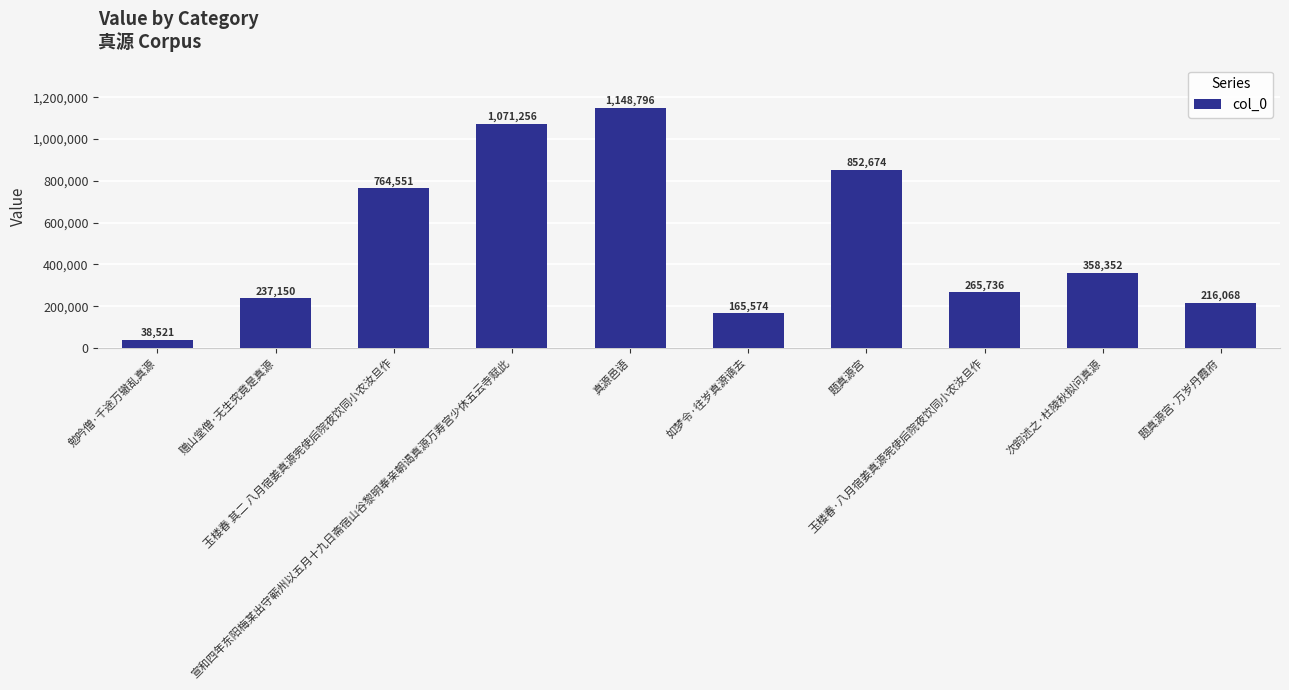

Where does the data first go above 358352?

玉楼春 其二 八月宿姜真源宪使后院夜饮同小农汝旦作